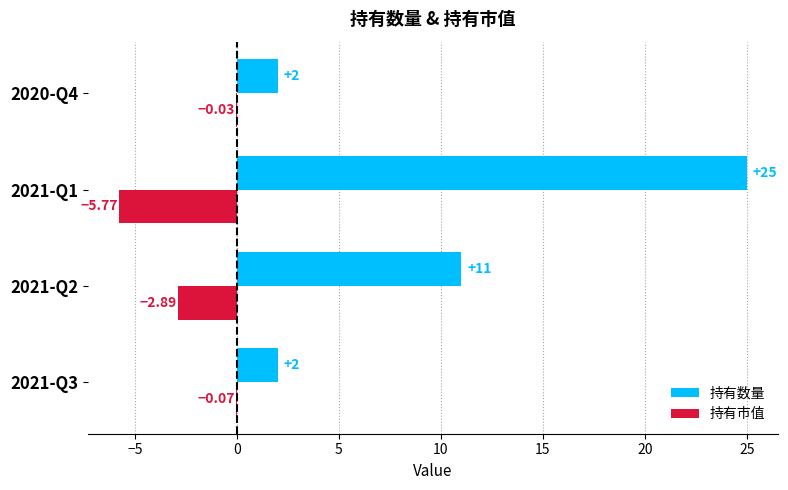

How many series are shown in this chart?

2